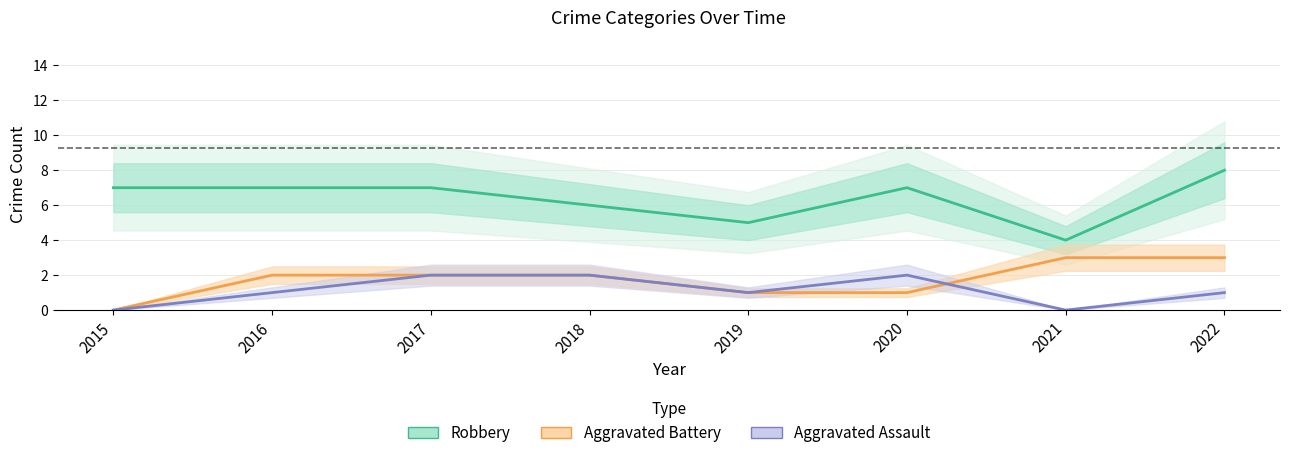

True or false: Aggravated Battery and Robbery cross at least once.

False